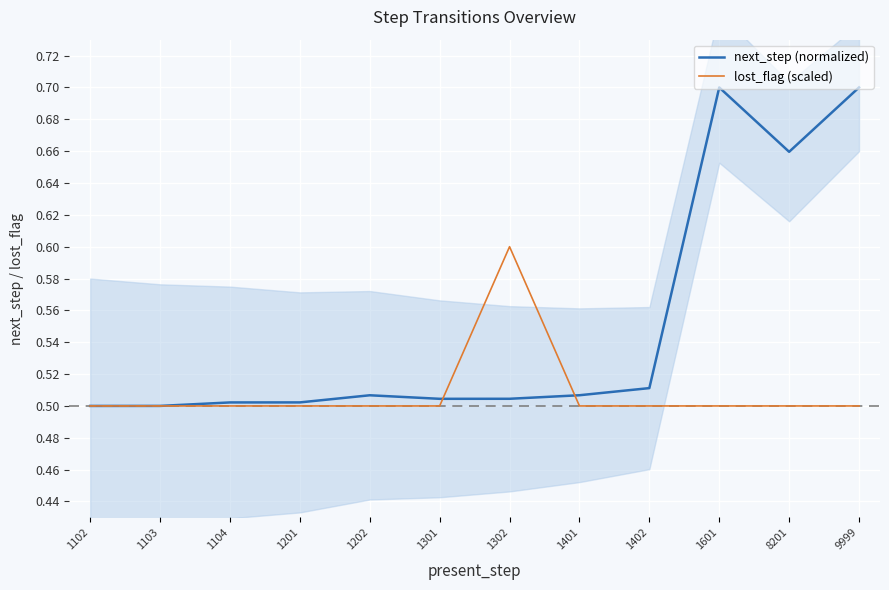

In lost_flag (scaled), how many points are higher than both neighbors (excluding endpoints)?

1